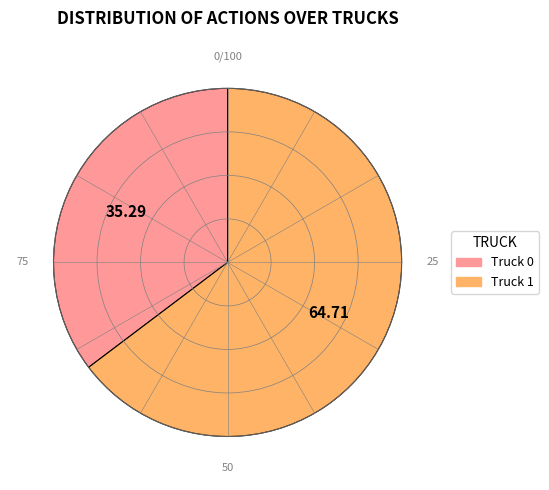

Is Truck 0 the majority of the pie?

No